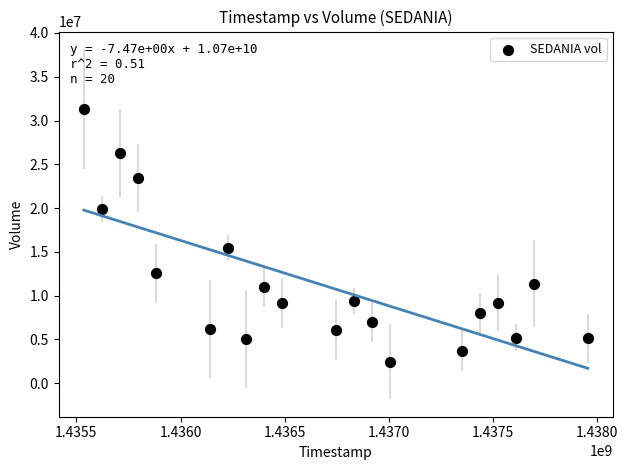

What Y value in the scatter plot is closest to 16874400?

15414000